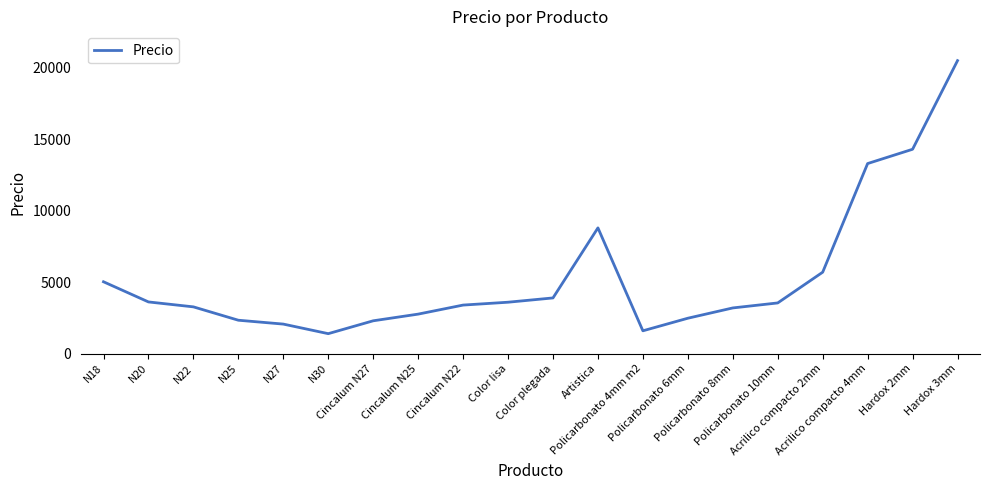

What is the greatest value displayed?

20500